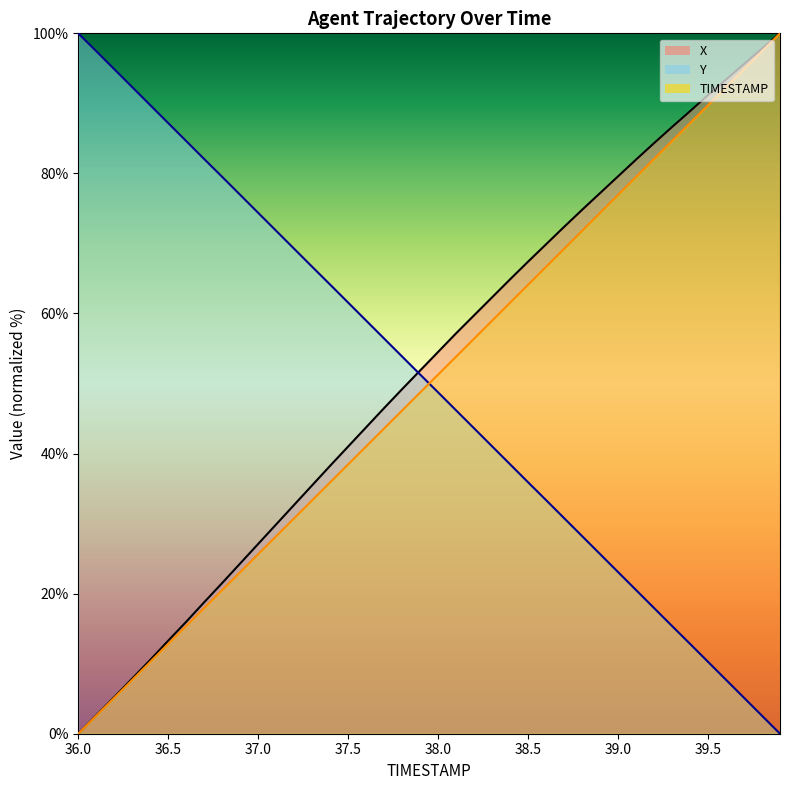

At which category is the sum across all series the highest?

39.9